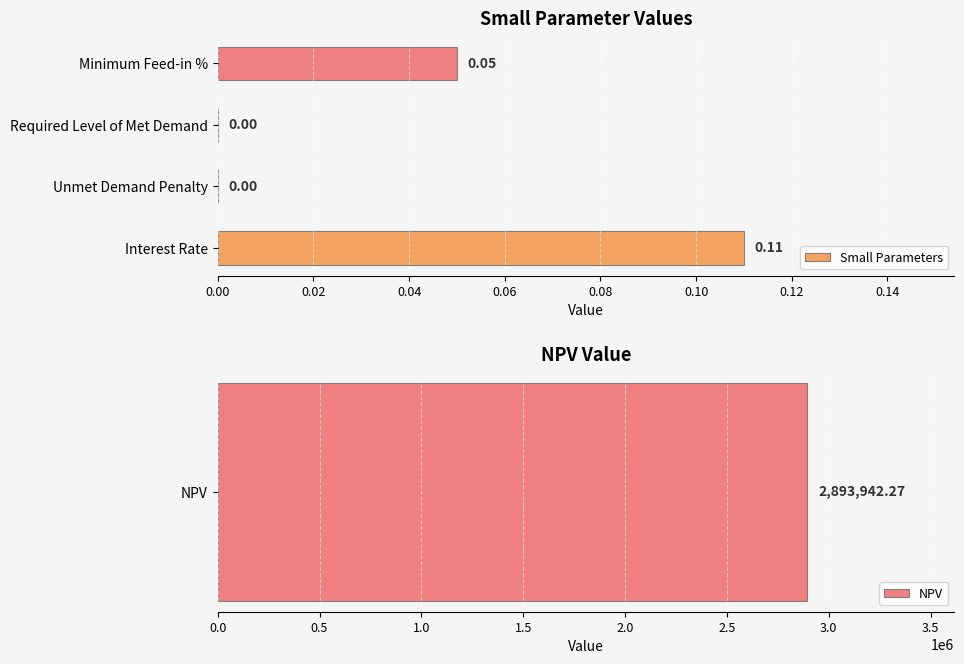

True or false: the data shows 0.0 at 0.02.

False